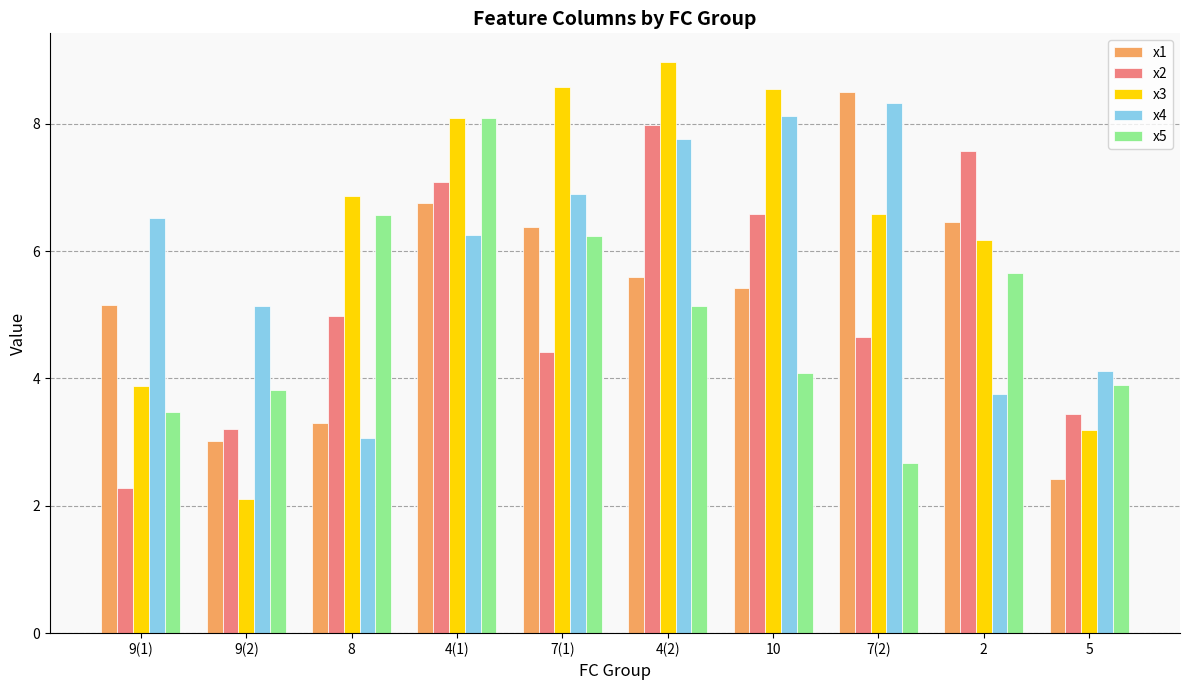

Count the number of data series in this chart.

5